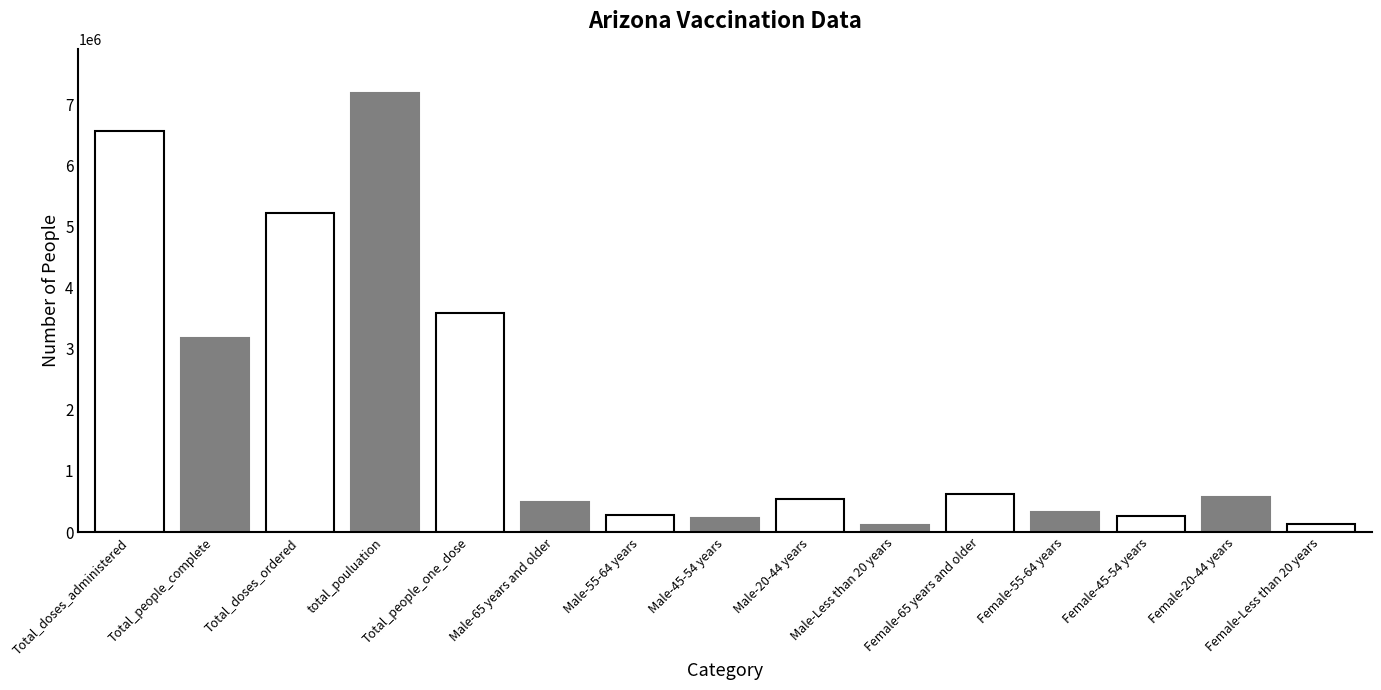

What position from the left is Male-65 years and older?

6